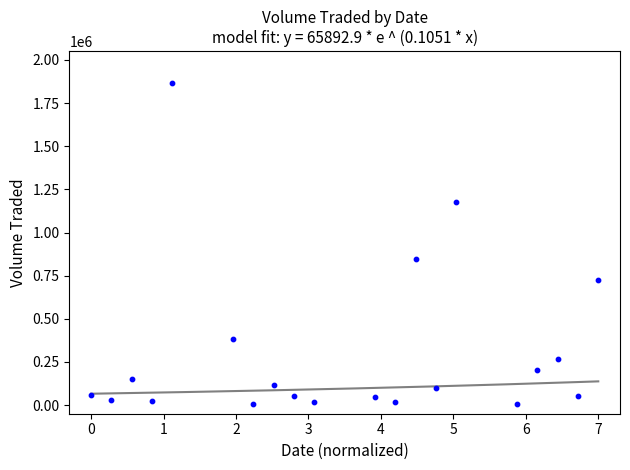

What Y value in the scatter plot is closest to 934850?

849200